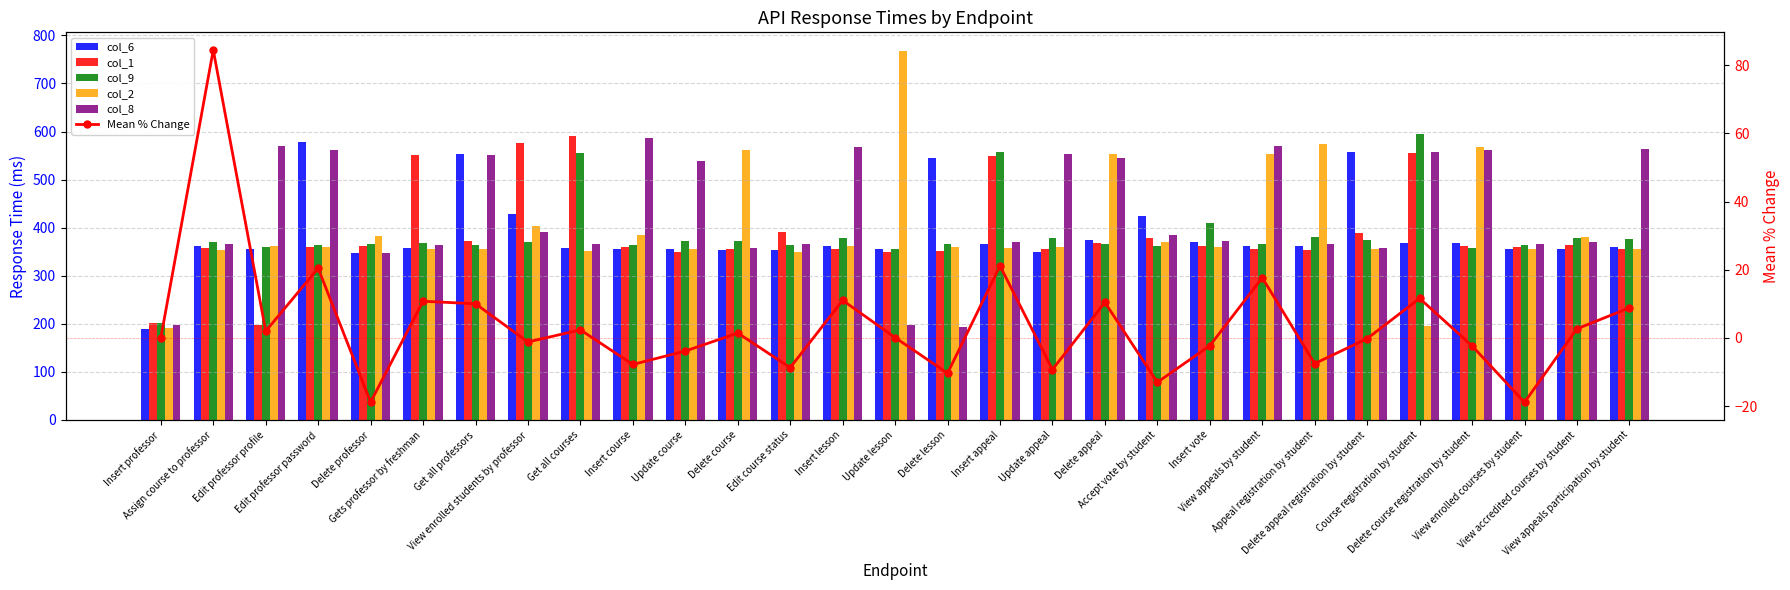

How many data points in col_8 are less than 372?

14